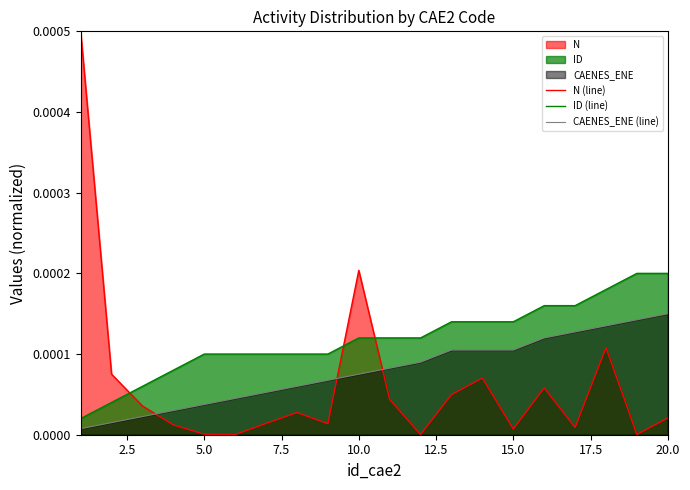

Is the value of CAENES_ENE (line) at 10.0 greater than the value of ID (line) at 20.0?

No